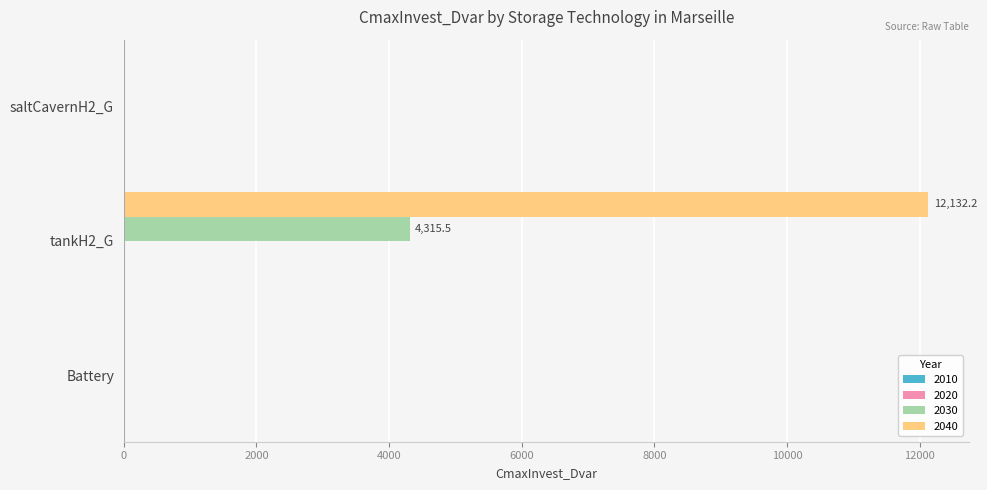

At which category is the sum across all series the highest?

tankH2_G